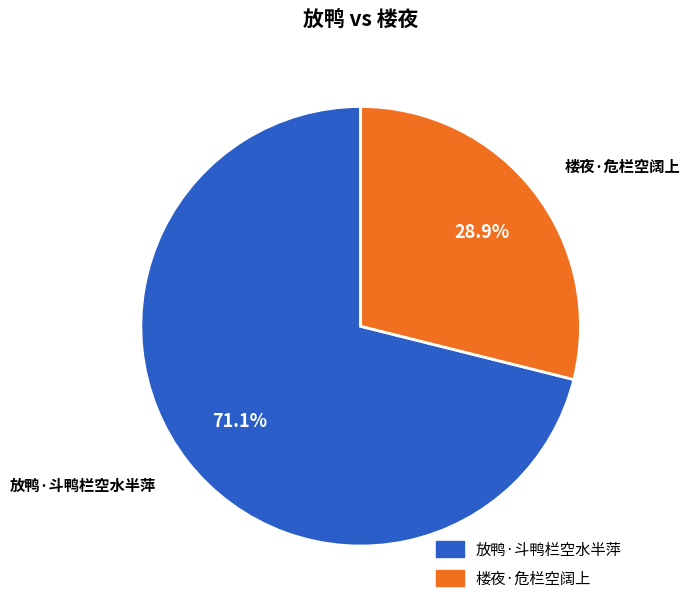

Between 放鸭·斗鸭栏空水半萍 and 楼夜·危栏空阔上, which is larger?

放鸭·斗鸭栏空水半萍